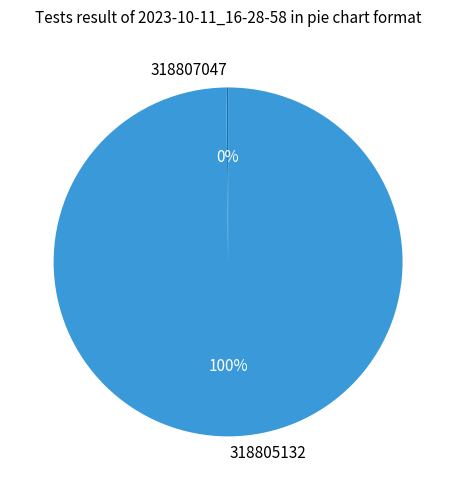

Which slice represents more than half of the pie?

318805132